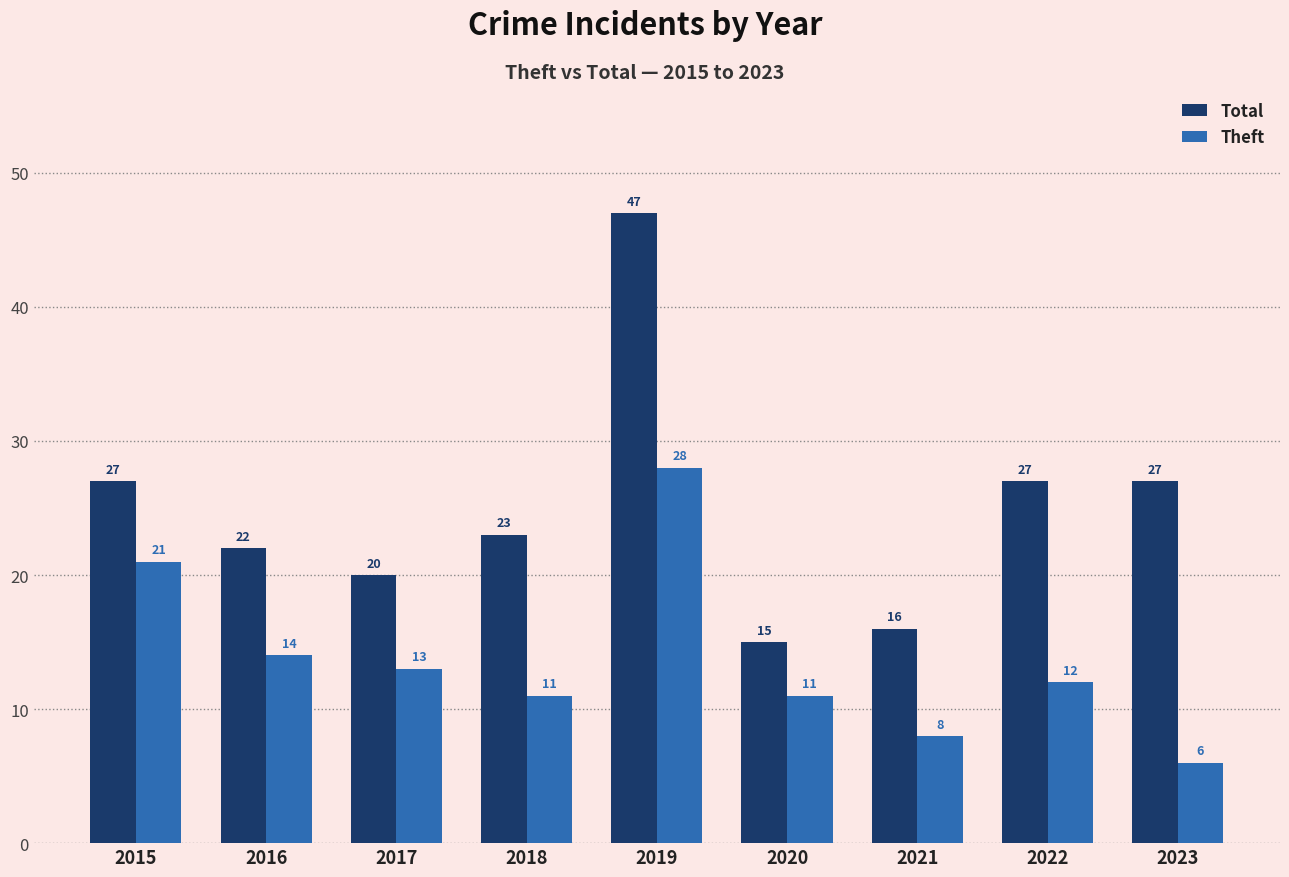

What is the average value of the Total series?

25